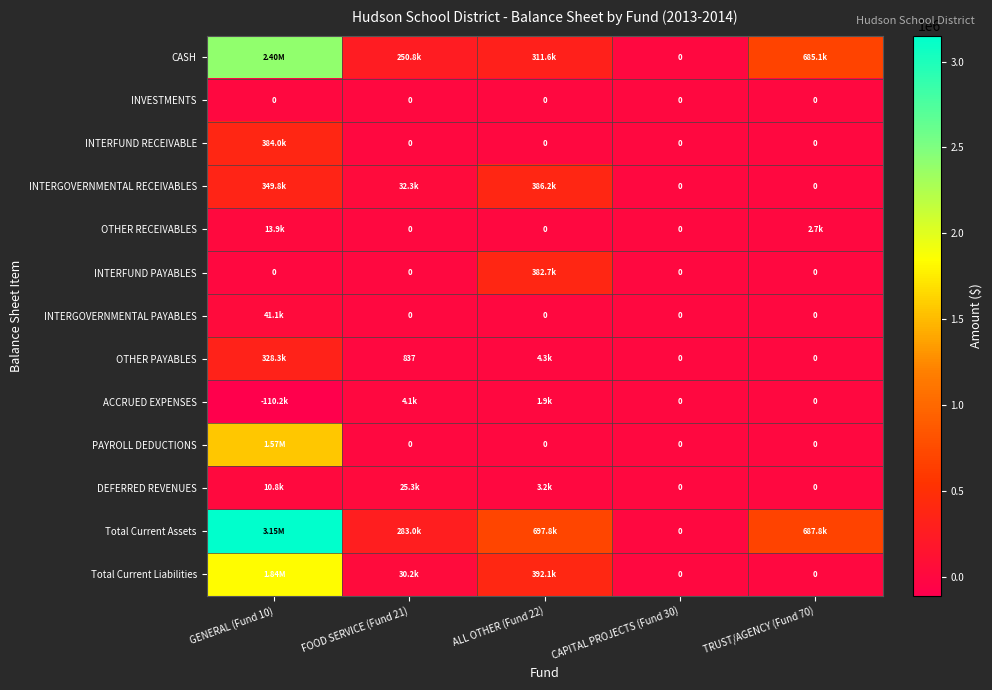

True or false: Total Current Assets has a value of 0.0 at CAPITAL PROJECTS (Fund 30).

True